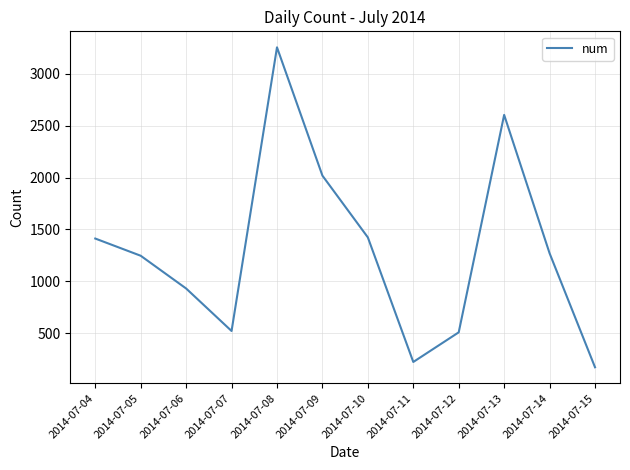

Approximately how many times larger is the value at 2014-07-10 compared to 2014-07-11?

6.4